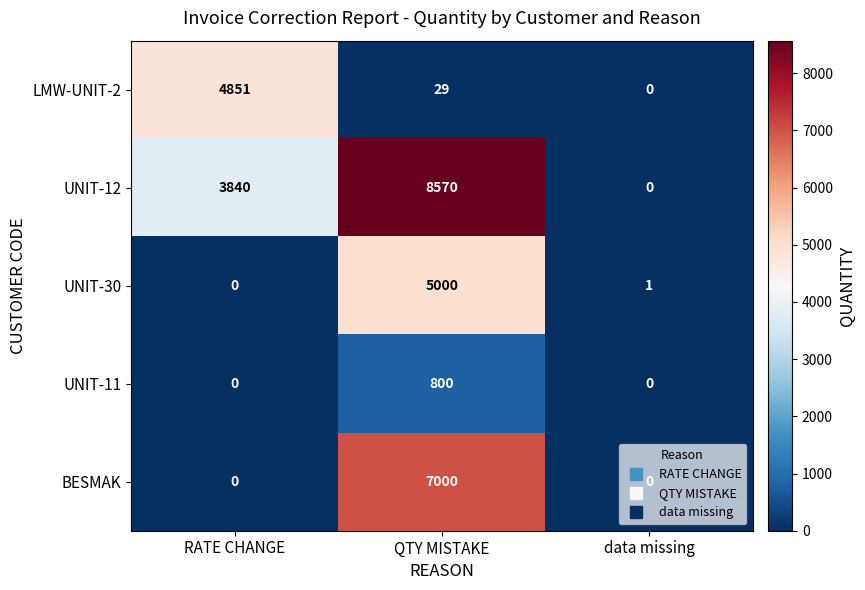

True or false: BESMAK has a value of 2536 at RATE CHANGE.

False